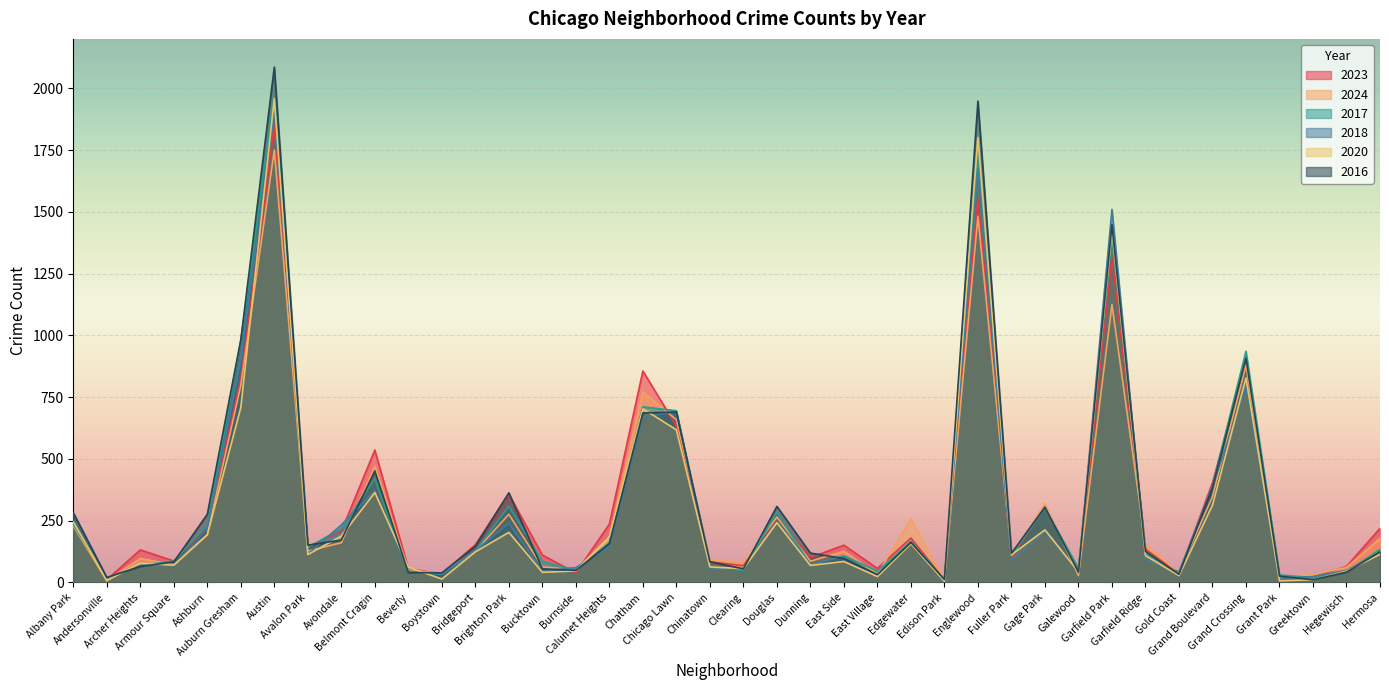

What position from the right is Hegewisch?

2